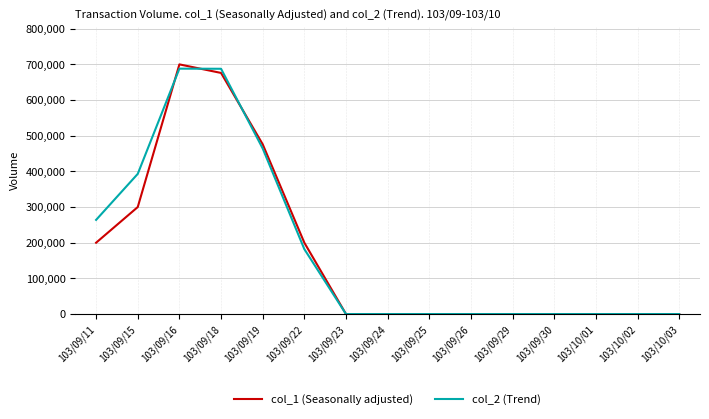

True or false: col_1 (Seasonally adjusted) and col_2 (Trend) cross at least once.

True